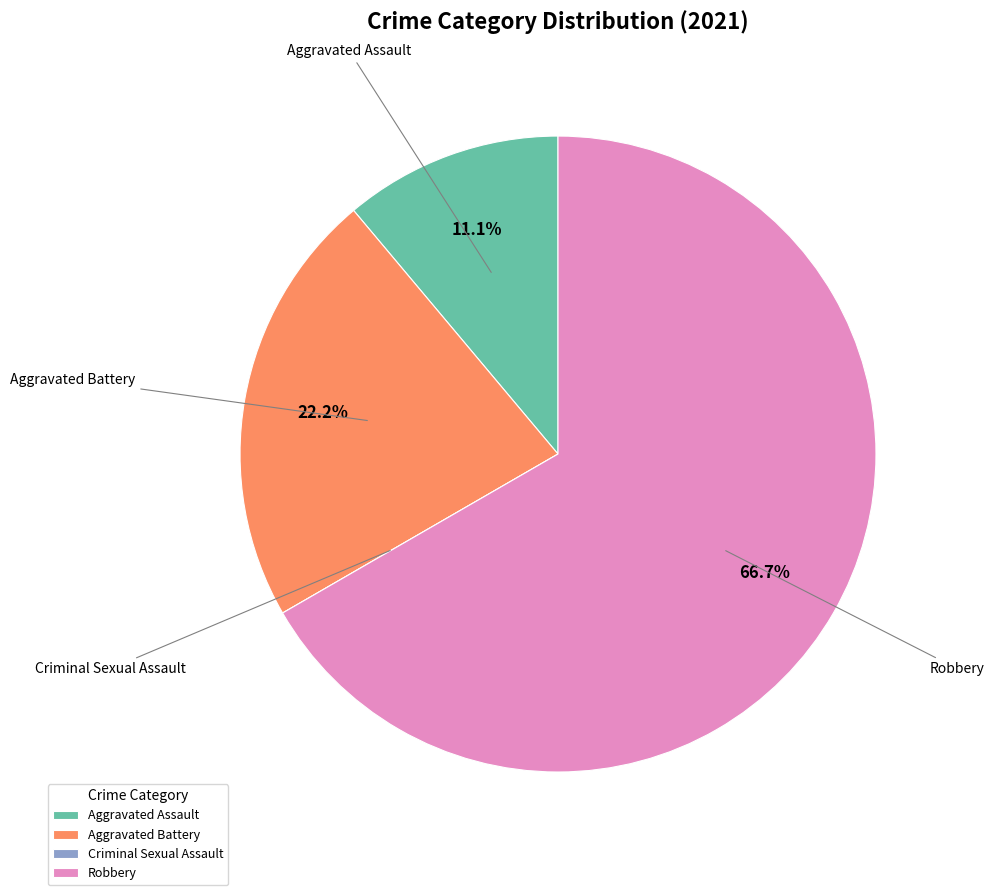

What is the largest slice in the pie chart?

Robbery